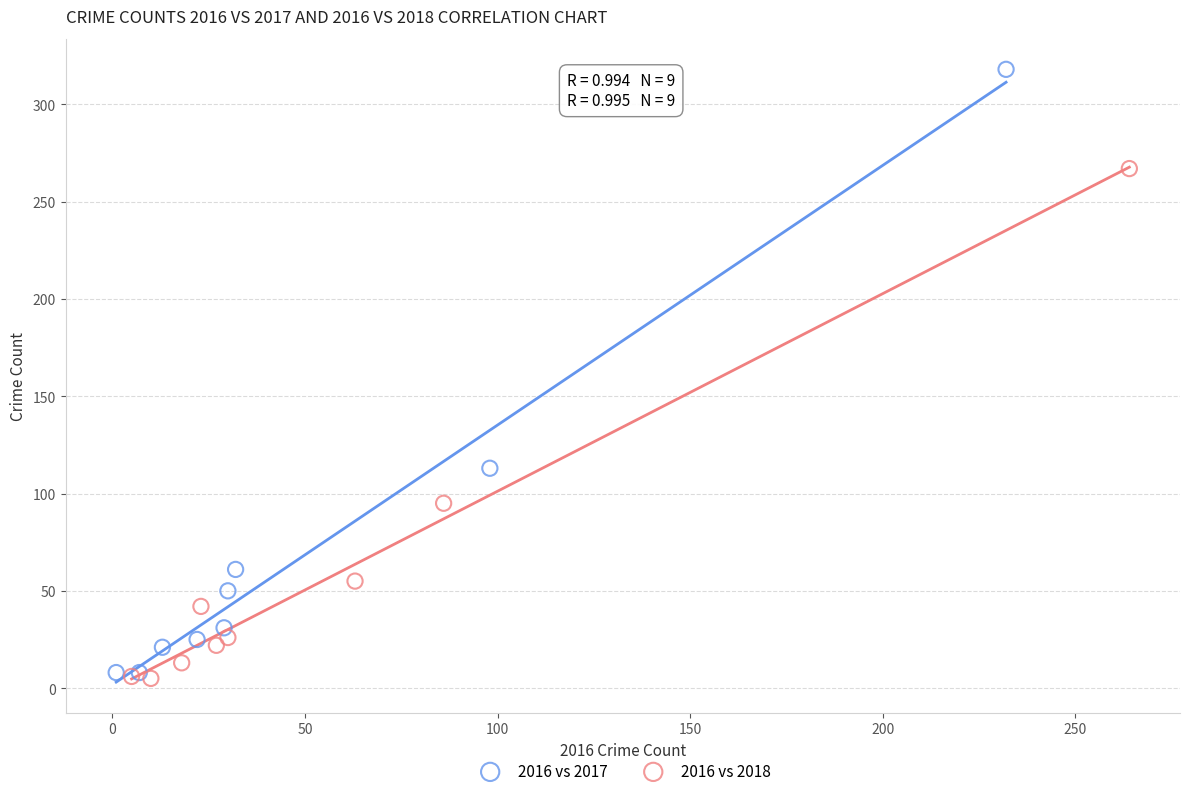

Which series reaches the maximum Y coordinate?

2016 vs 2017